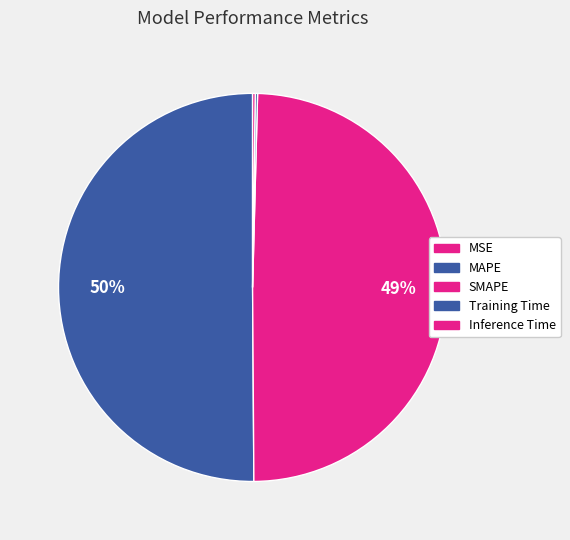

What percentage do MSE and Inference Time together represent?

0.2%